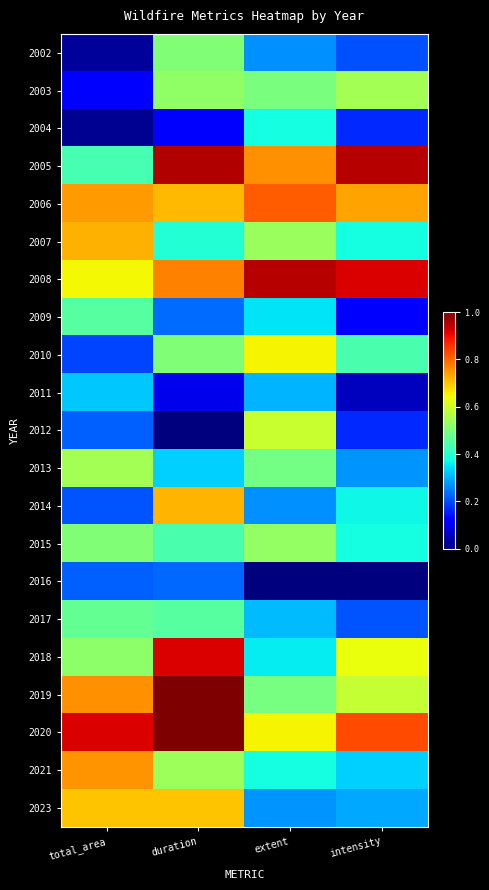

What is the difference between the highest and lowest values at extent?

1.0